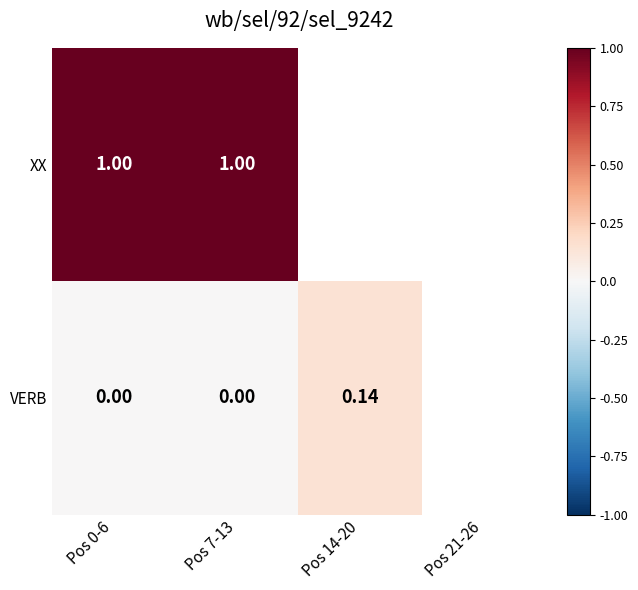

Is the value of VERB at Pos 0-6 greater than the value of XX at Pos 0-6?

No